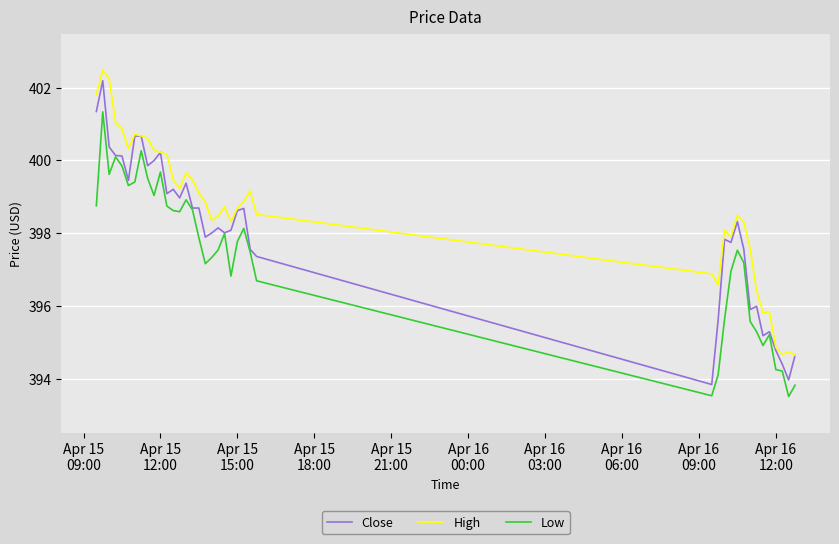

What is the maximum value for High?

402.5